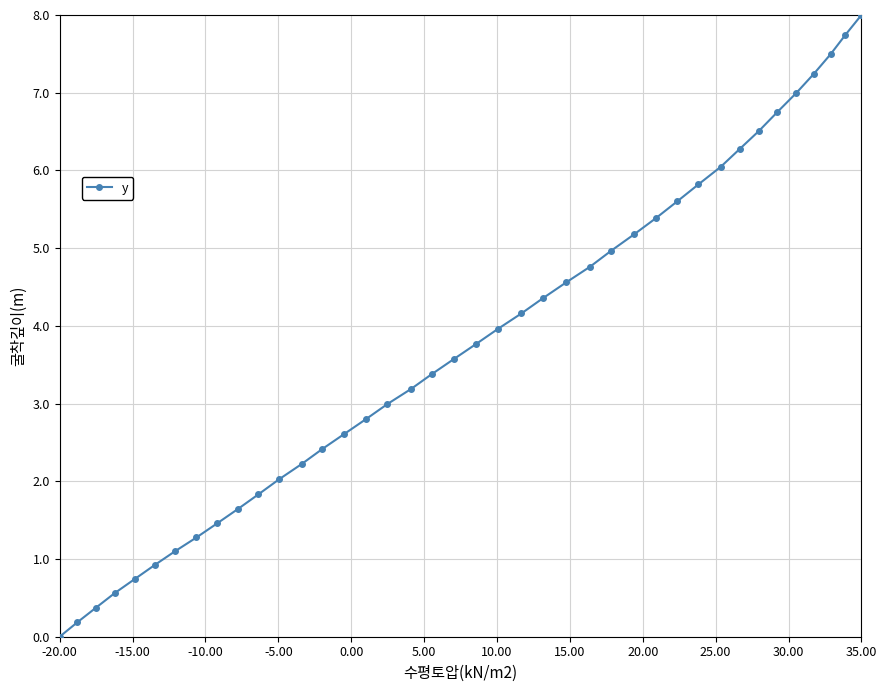

True or false: there are more than 1 points higher than both neighbors.

False